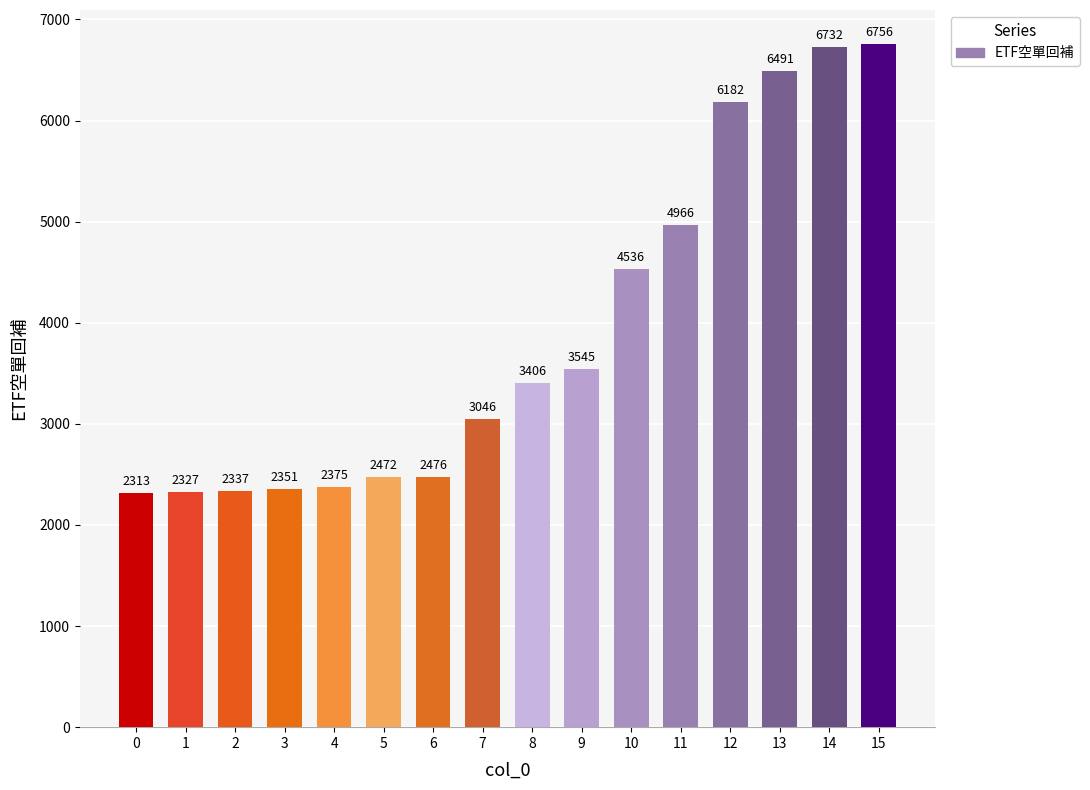

At which category does the chart reach its peak across all series?

15